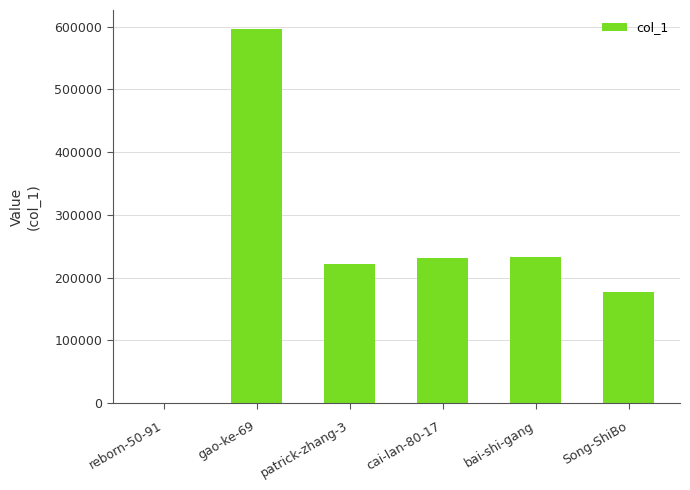

What is the sum of all values?

1458386